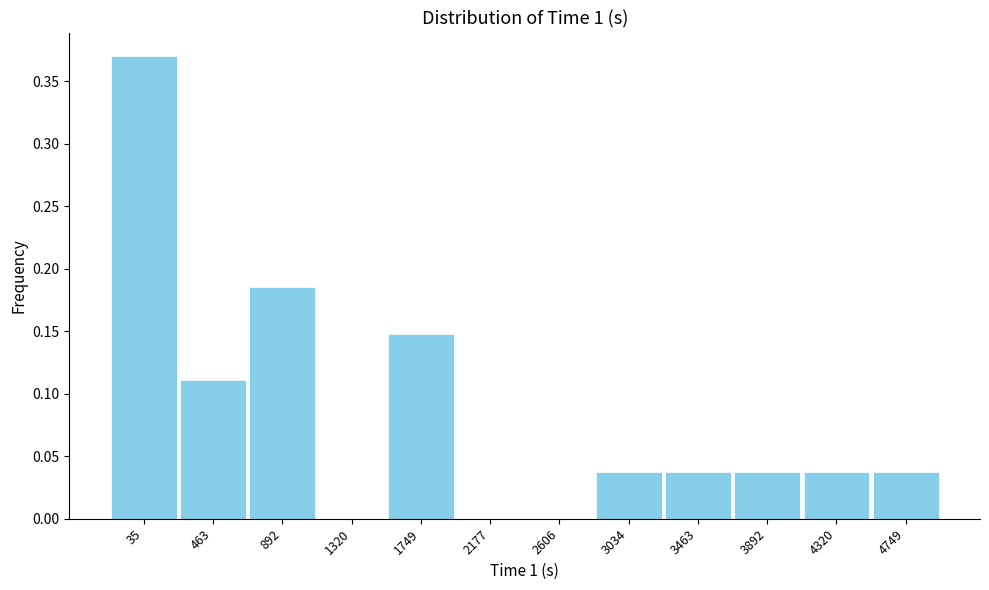

Between 2606 and 4320, which is larger?

4320